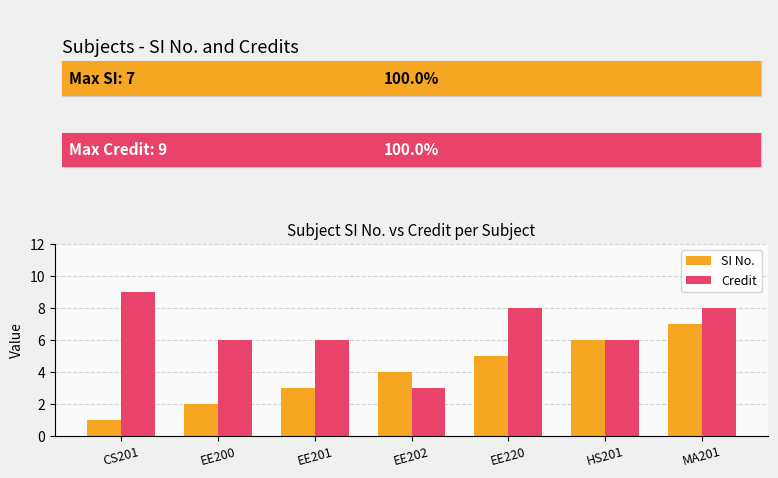

What is the maximum value shown in the chart?

9